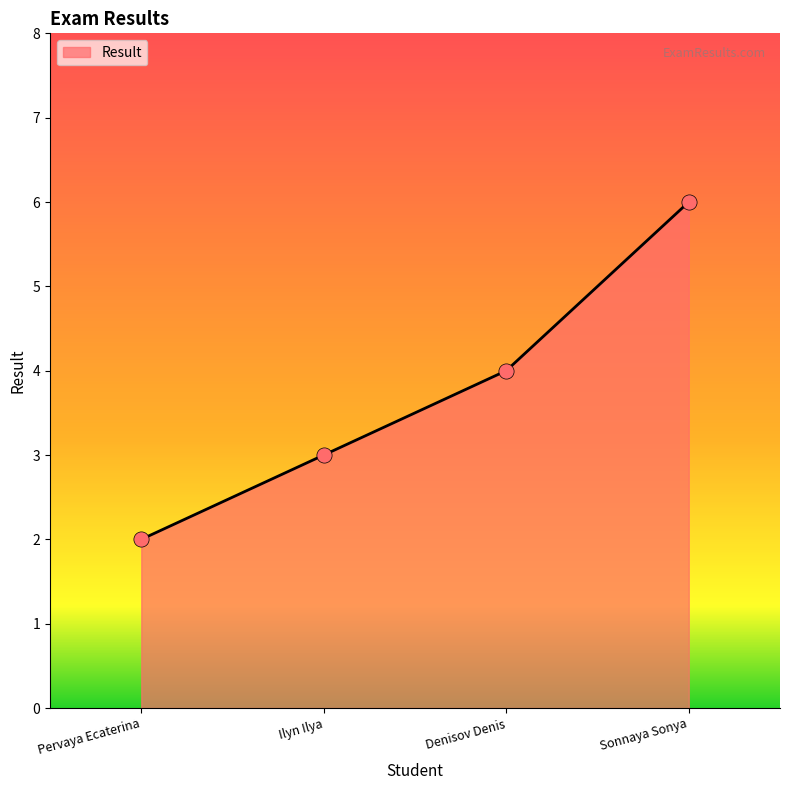

What is the change in value from Ilyn Ilya to Denisov Denis?

+1